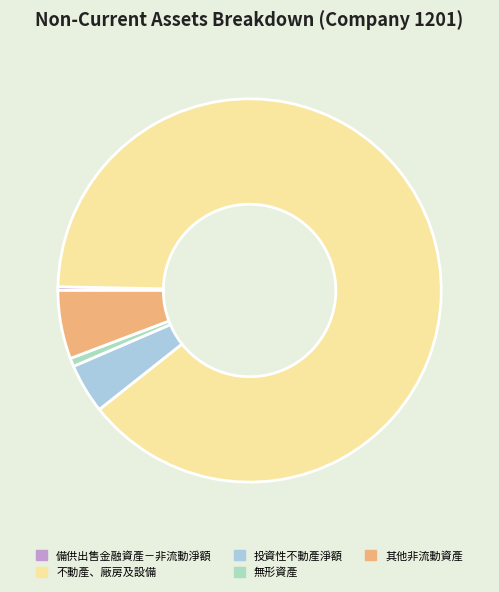

Which category accounts for the majority?

不動產、廠房及設備